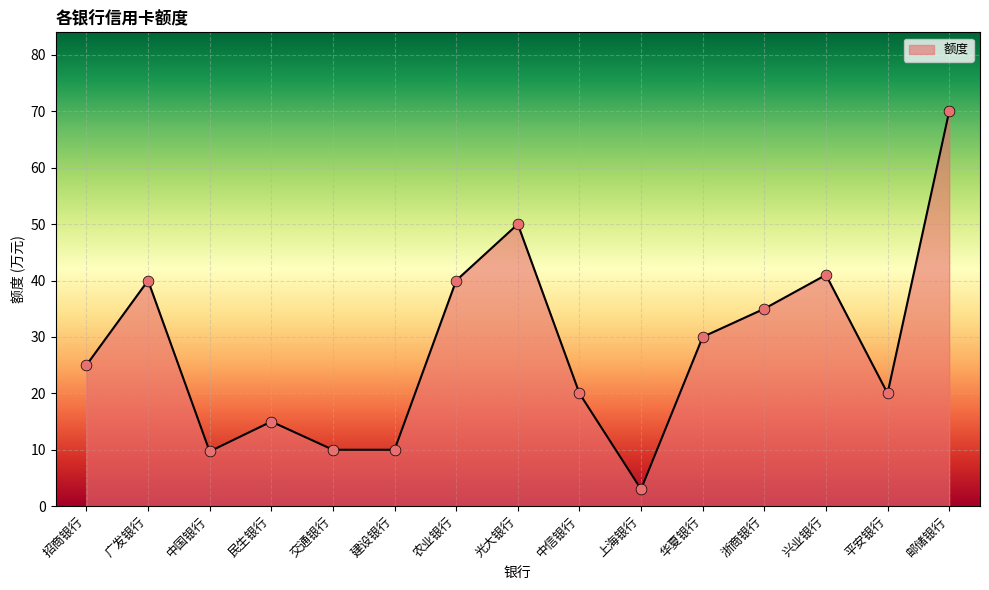

Which has a higher value, 建设银行 or 兴业银行?

兴业银行